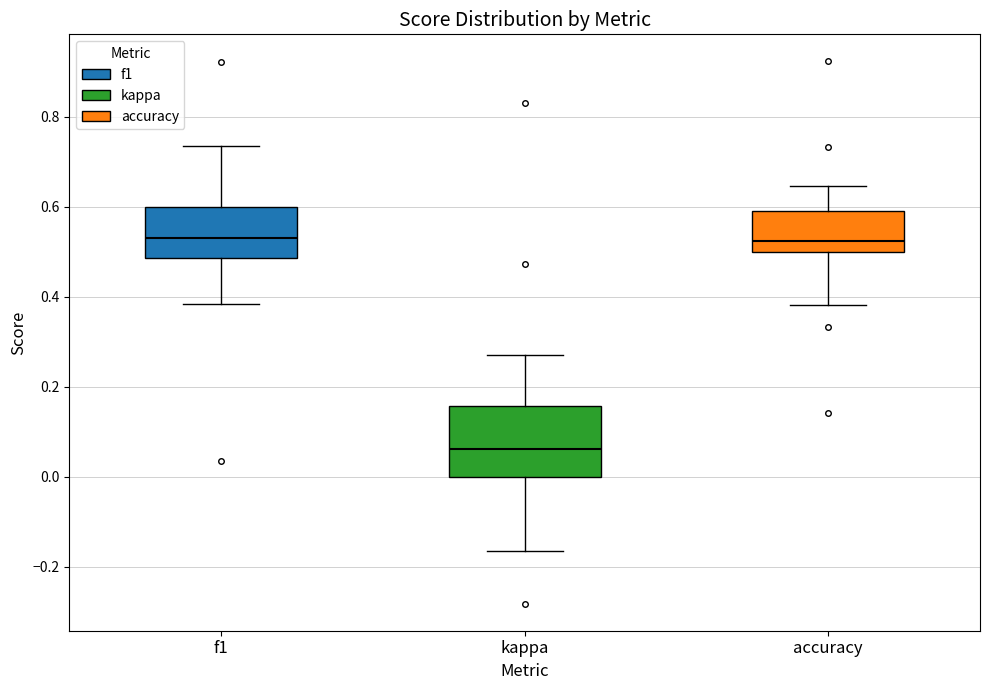

Where does the lower whisker of the box for accuracy end on the y-axis? The values are not printed on the chart, so give them approximately, as read against the axis.

0.38